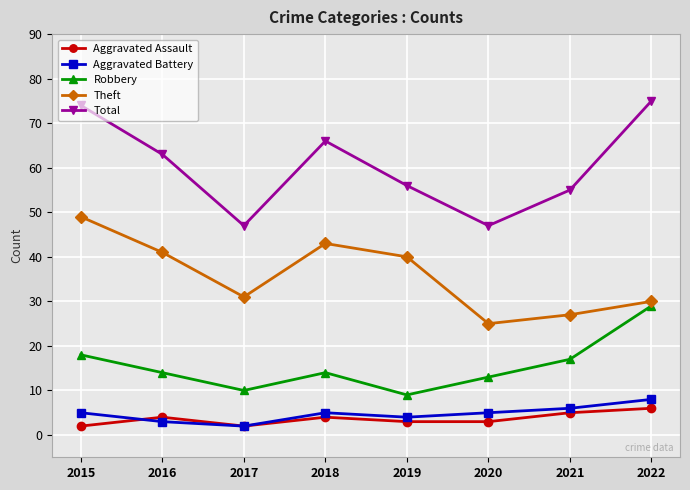

Which category has the highest value in the Aggravated Battery series?

2022